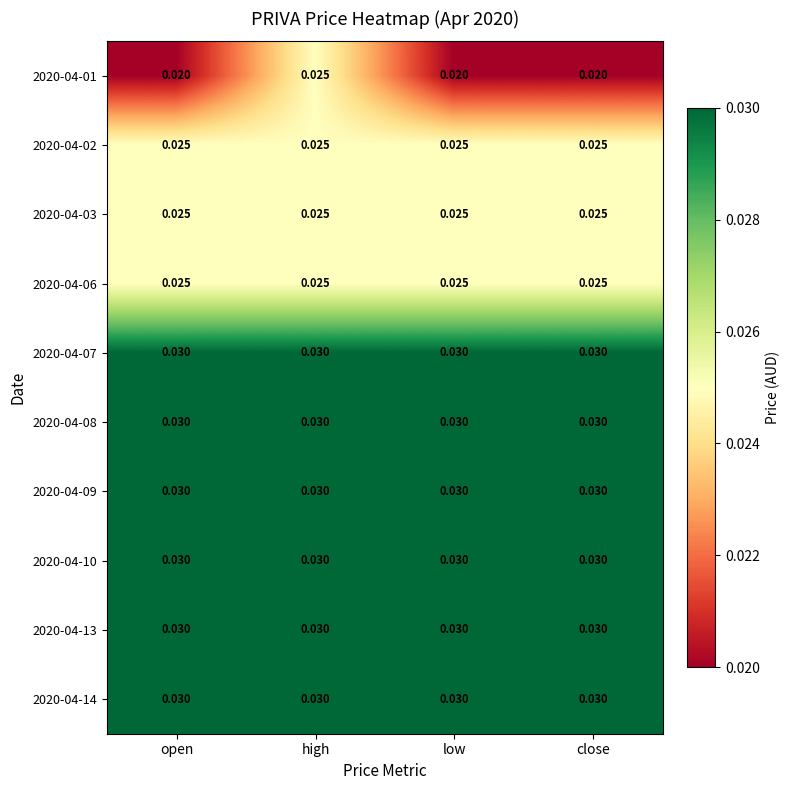

Is the value of 2020-04-01 at low greater than the value of 2020-04-06 at open?

No